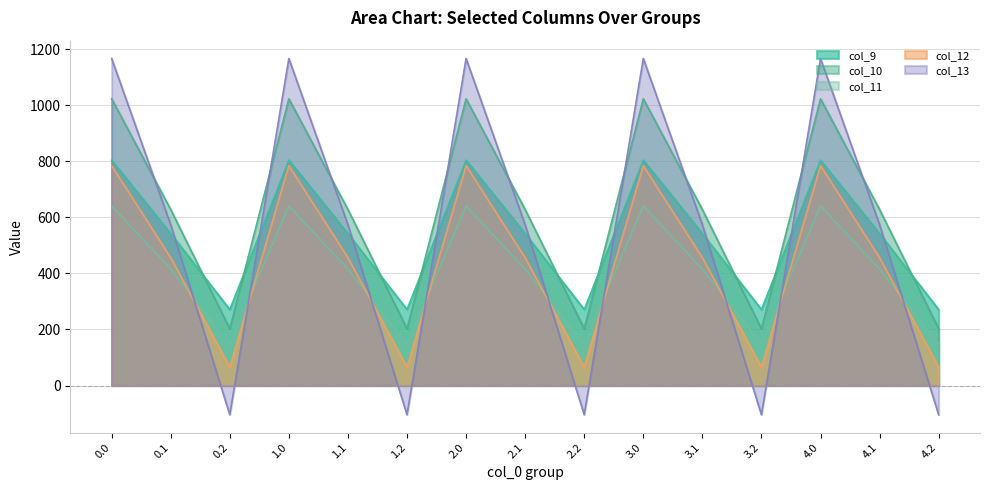

What is the average value of the col_11 series?

401.8